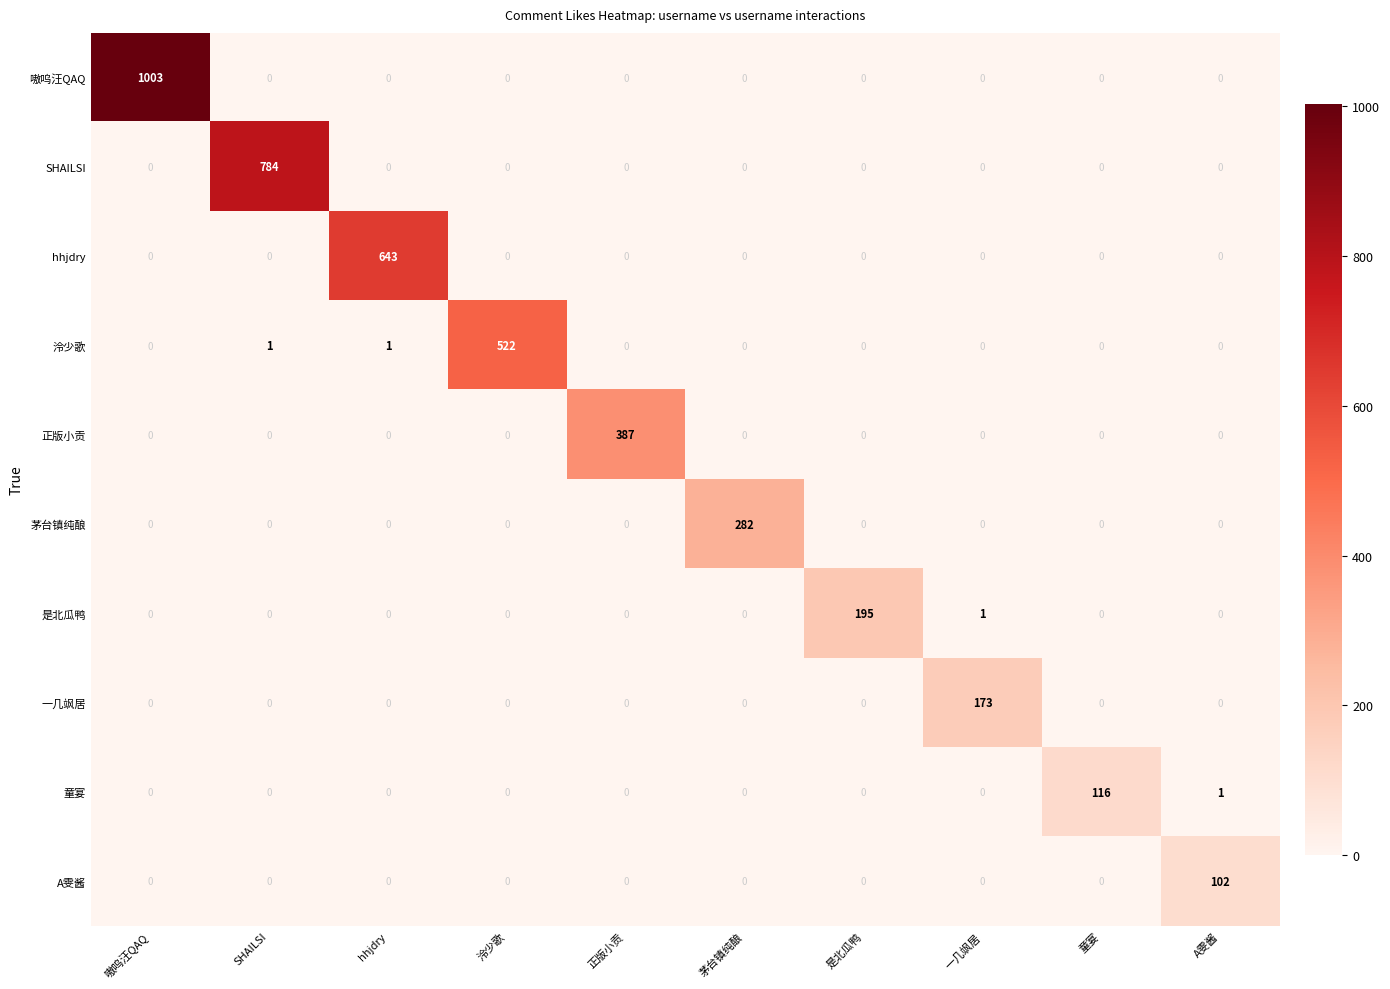

What is the spread (max minus min) of values at 是北瓜鸭?

195